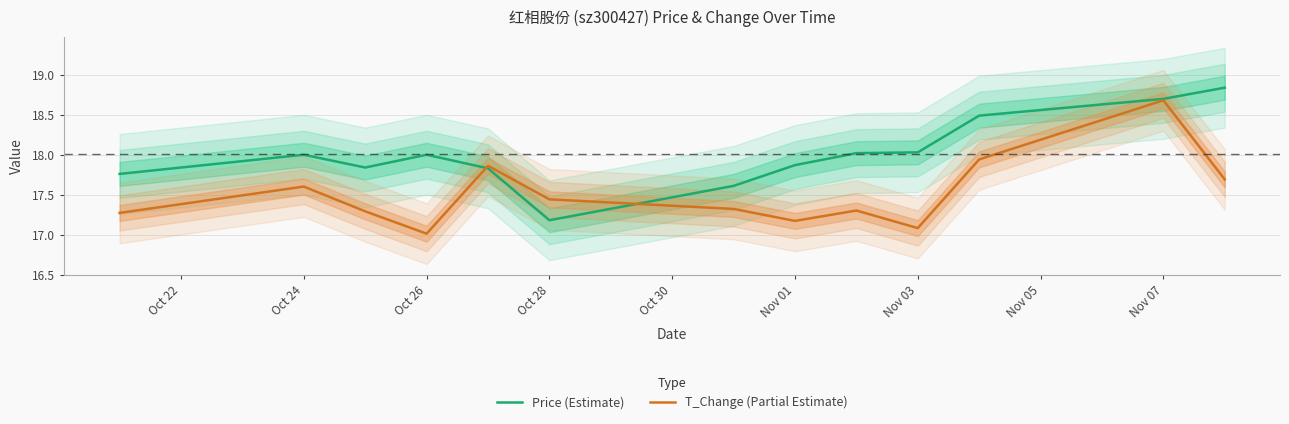

Which series has the largest total across all categories?

Price (Estimate)